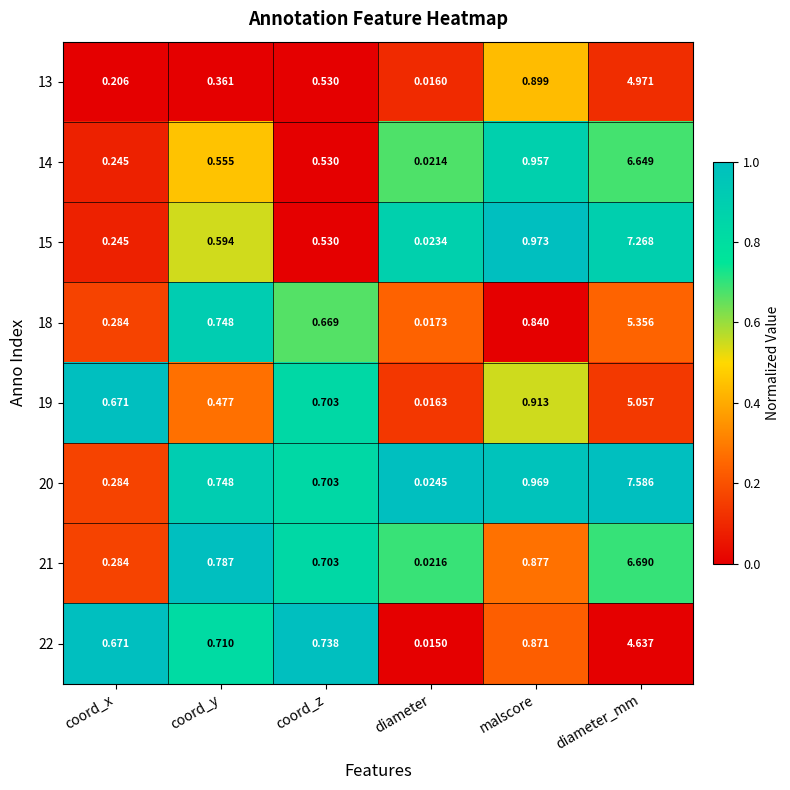

List the labels in order of 22 value, largest first.

diameter_mm, malscore, coord_z, coord_y, coord_x, diameter